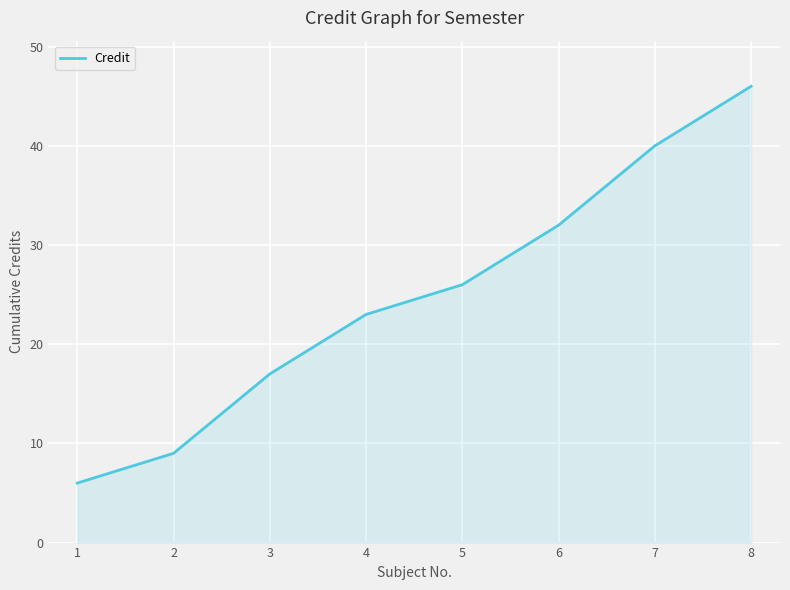

Count the number of categories in the chart.

8